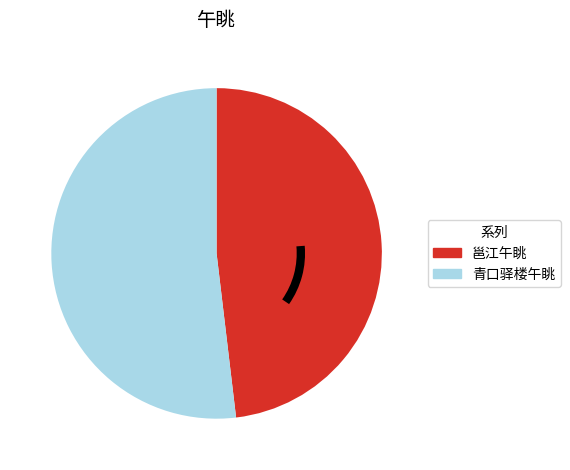

The 青口驿楼午眺 slice represents 52% of the pie. True or false?

True